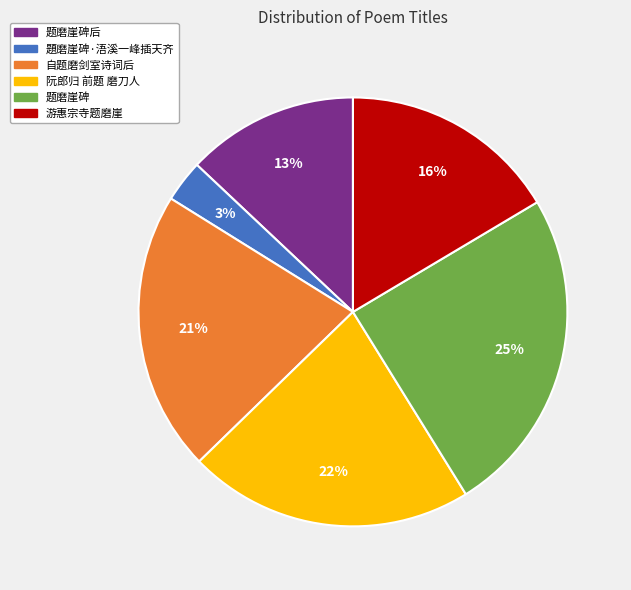

Is there a majority slice in this chart?

No